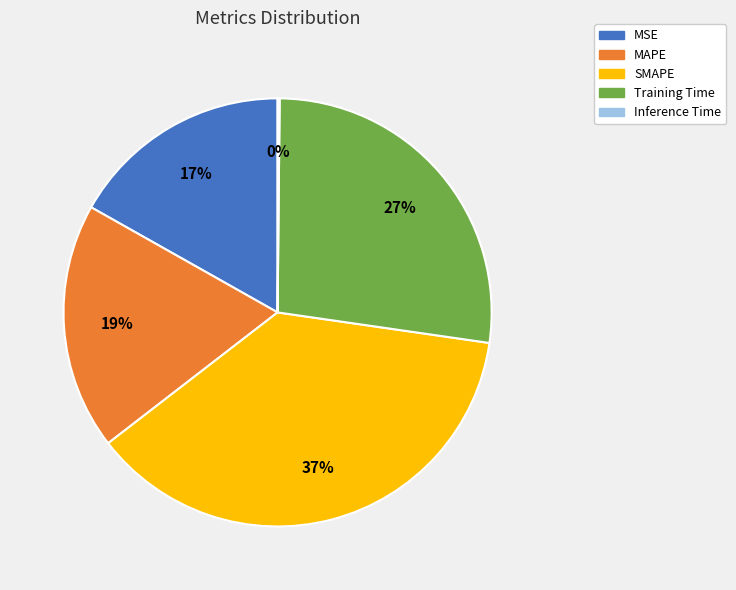

Does MSE represent more than half of the total?

No